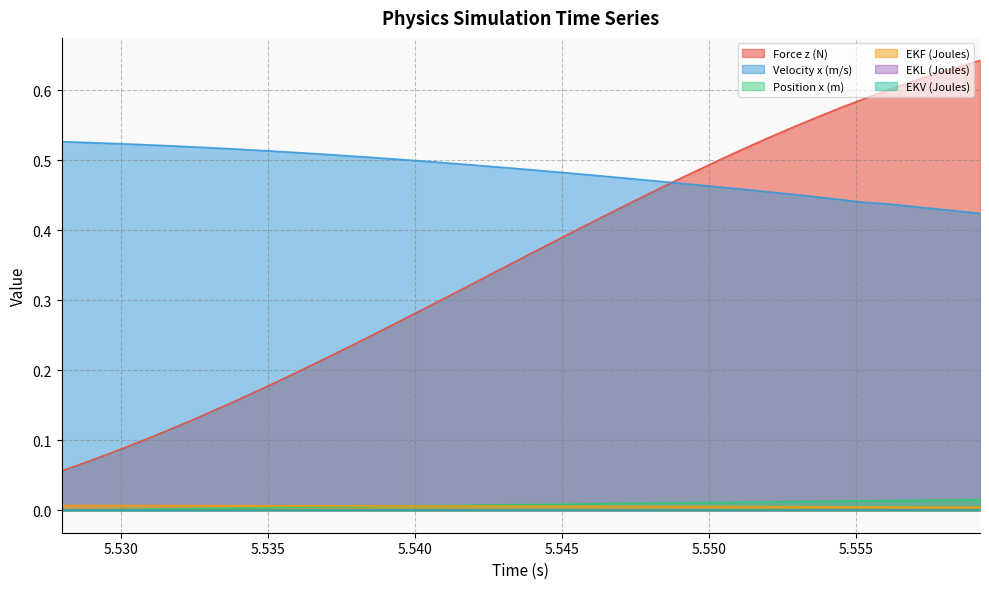

Is it true that Position x (m) equals 0.0 at 5.5504?

True